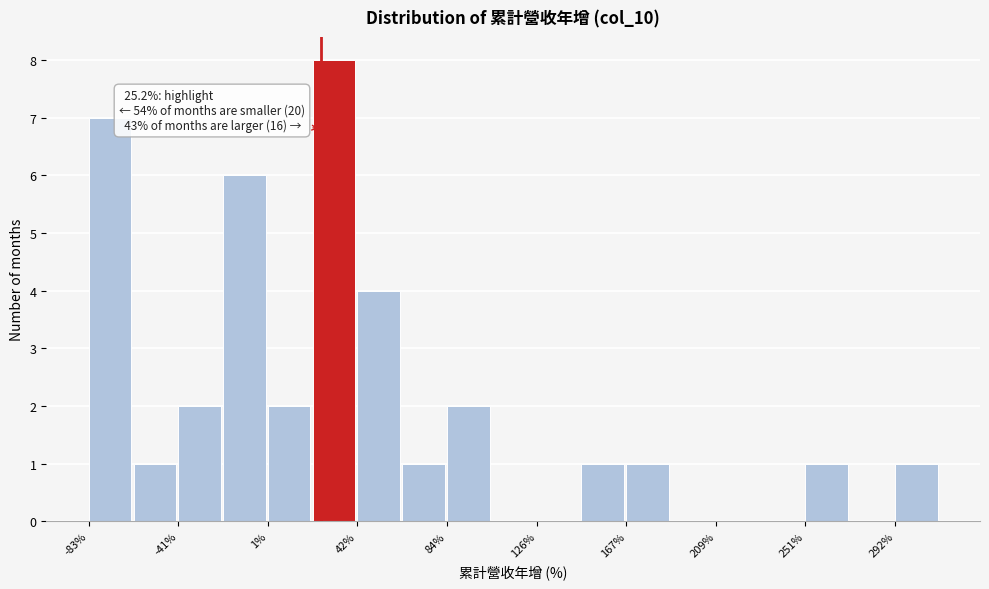

Which range on the x-axis has the tallest bar?

20 to 40